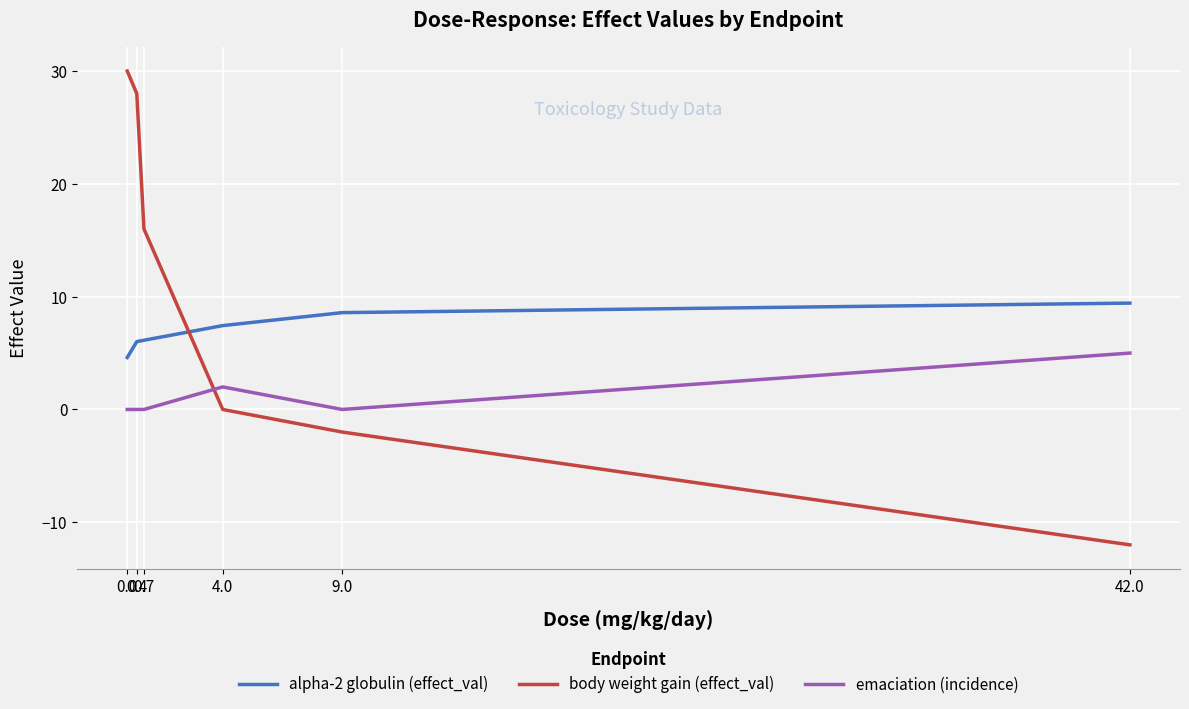

What is the difference between the highest and lowest values at 0.7?

16.0